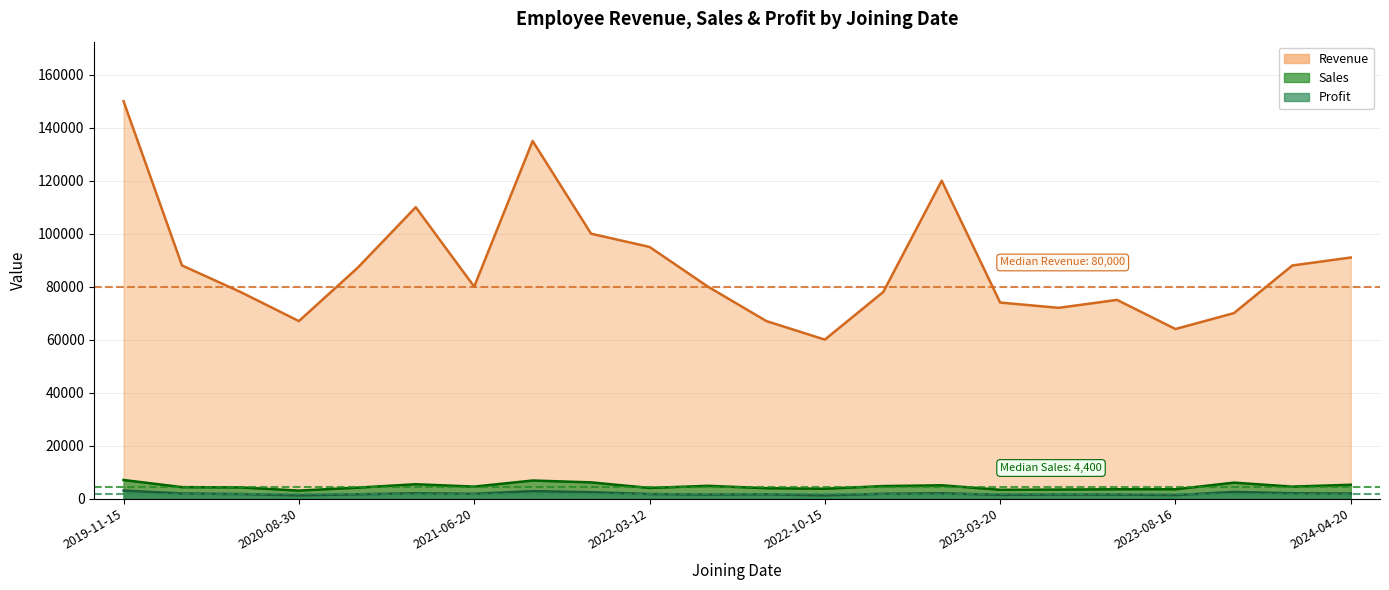

What is the value of the Sales point at the 16th from the left?

3300